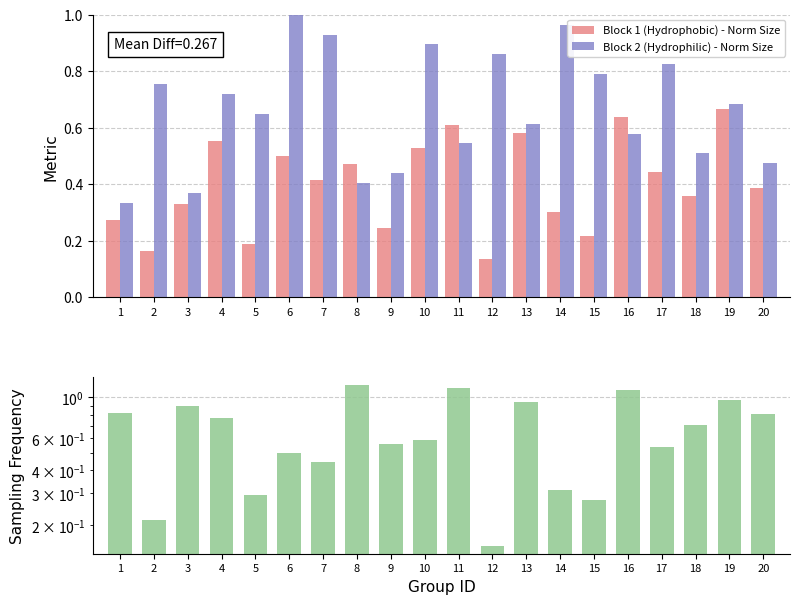

What is the maximum value for Block 1 (Hydrophobic) - Norm Size?

0.7